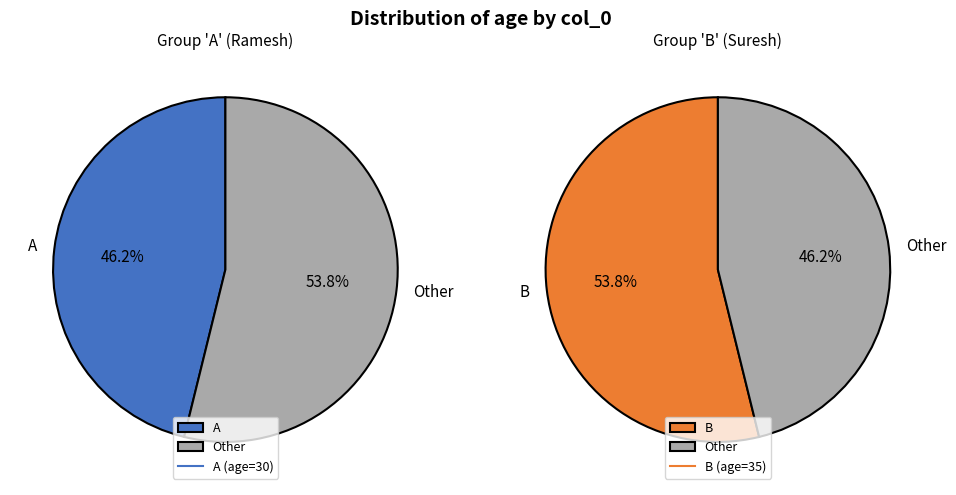

To the nearest percent, what is the difference between the B and A slice percentages?

8%